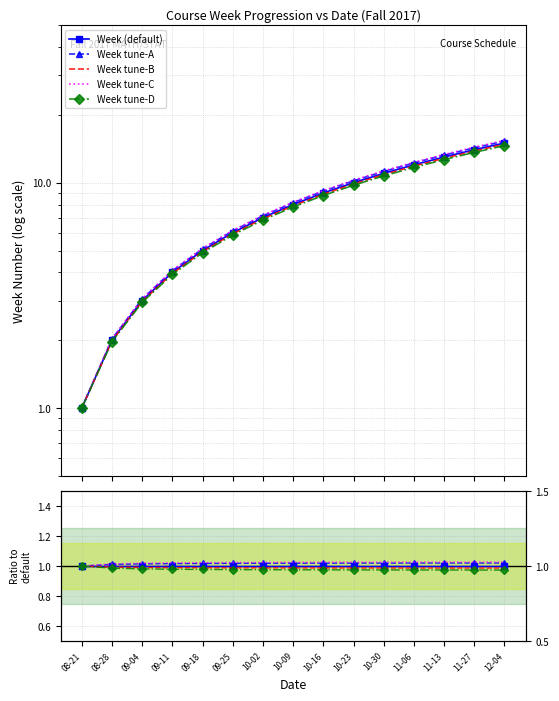

The value of Week tune-C at 09-18 is 1.0. True or false?

True